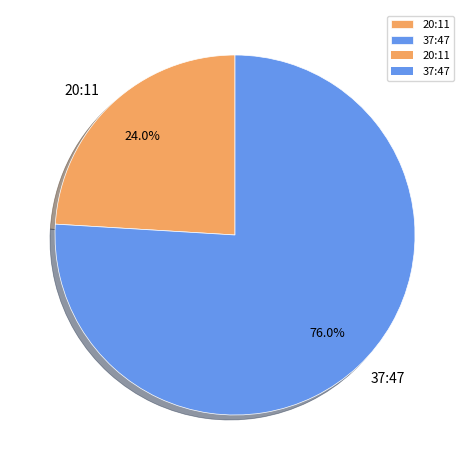

Which category has the smallest portion of the pie?

20:11